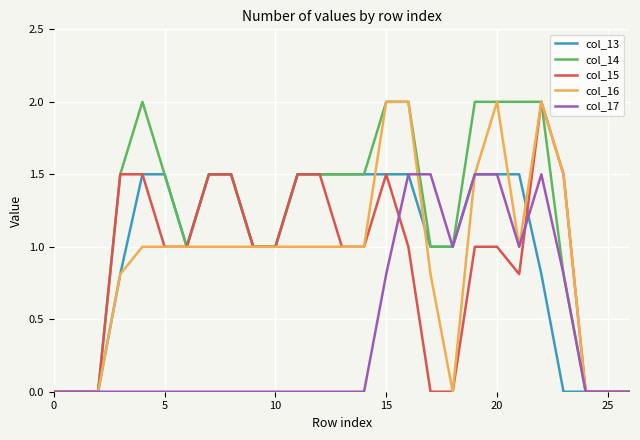

Which series has the largest total across all categories?

col_14